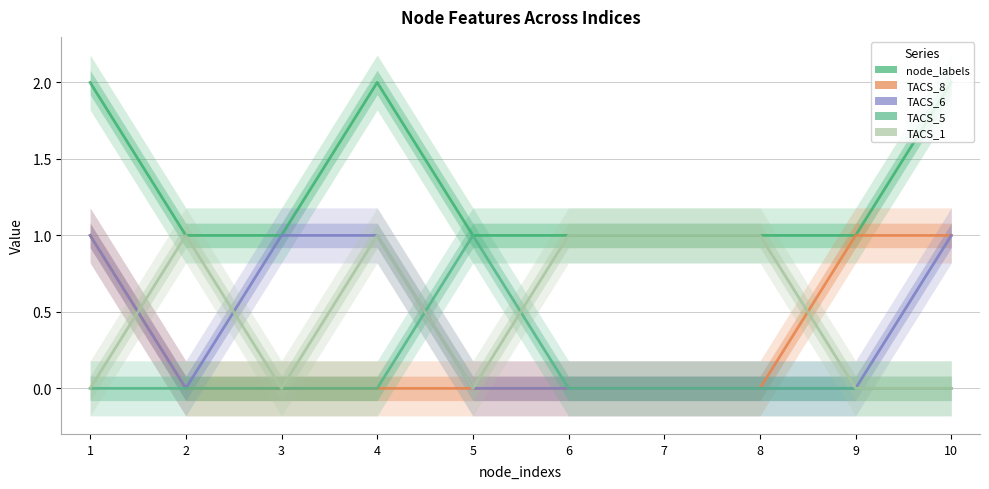

How many distinct data groups are displayed?

5